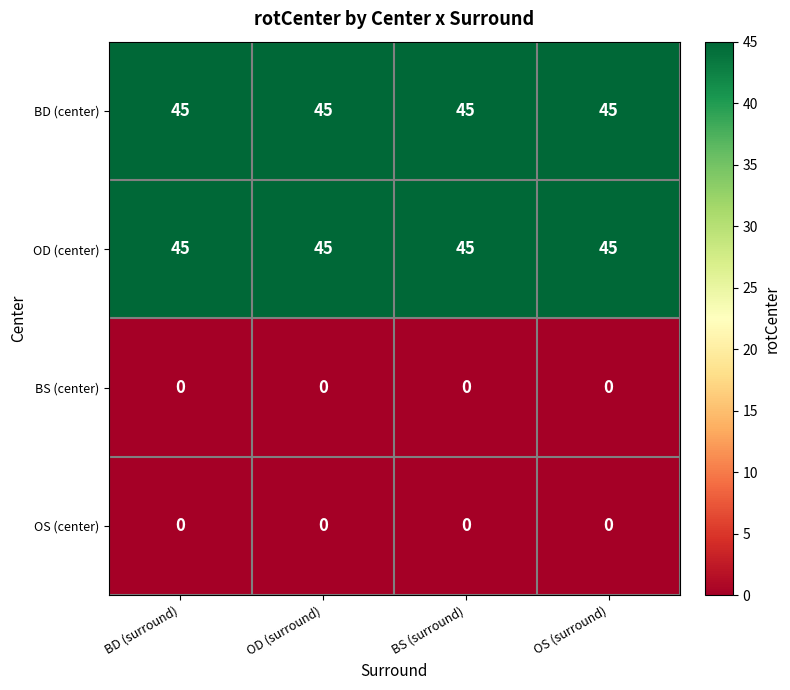

What is the approximate value of OD (center) at BS (surround)?

45